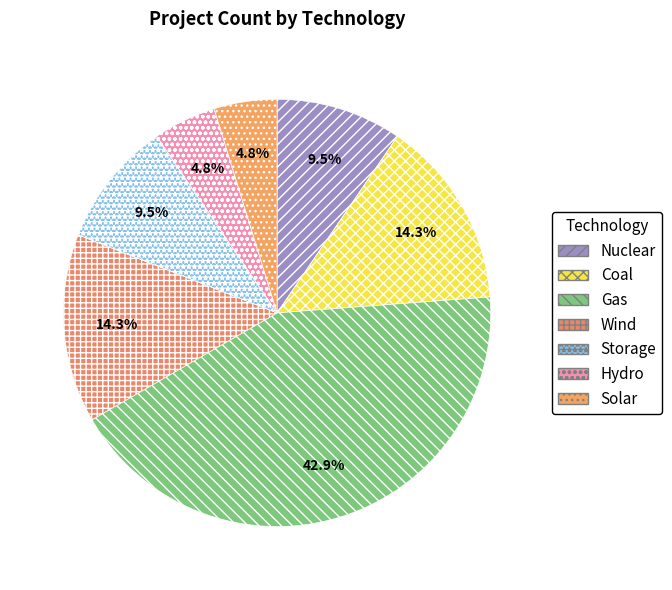

To the nearest percent, what is the difference between the Wind and Coal slice percentages?

0%